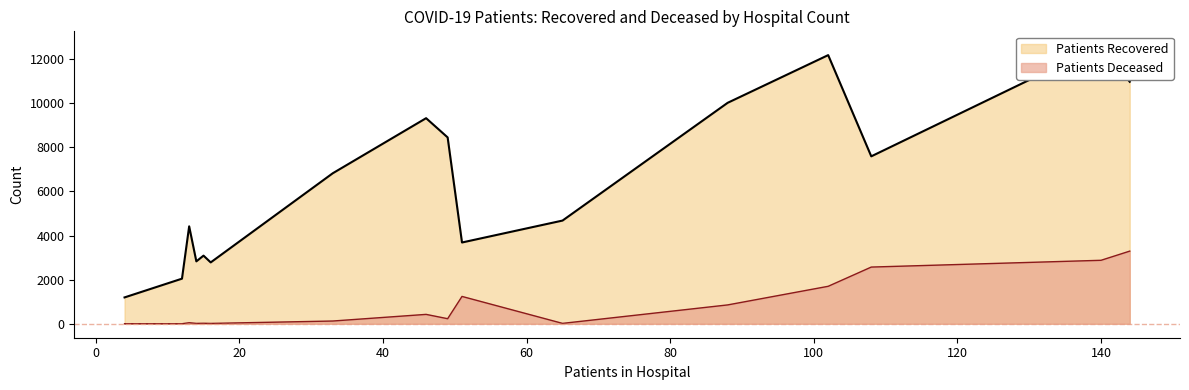

What is the sum of all patients_deceased values?

13461